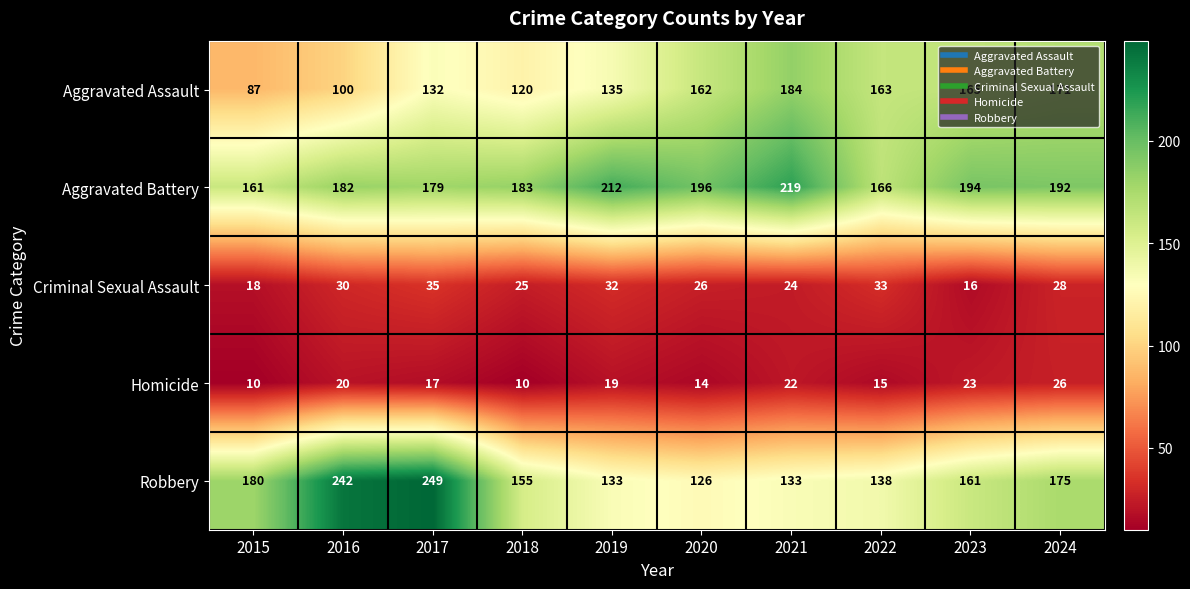

At 2016, list the series in order from smallest to largest.

Homicide, Criminal Sexual Assault, Aggravated Assault, Aggravated Battery, Robbery